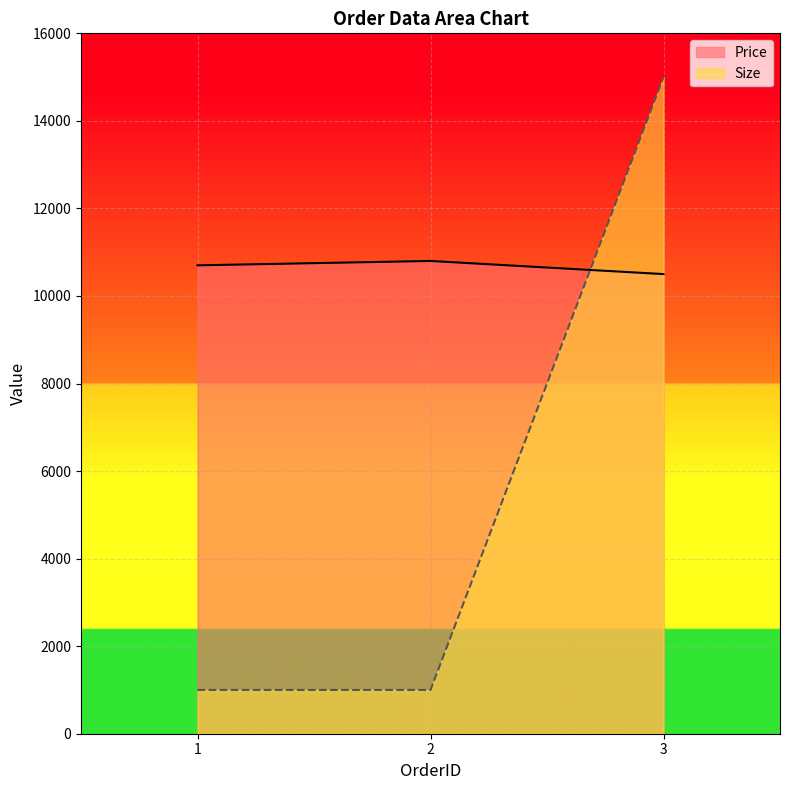

Rank the series by their maximum value, from highest to lowest.

Size, Price